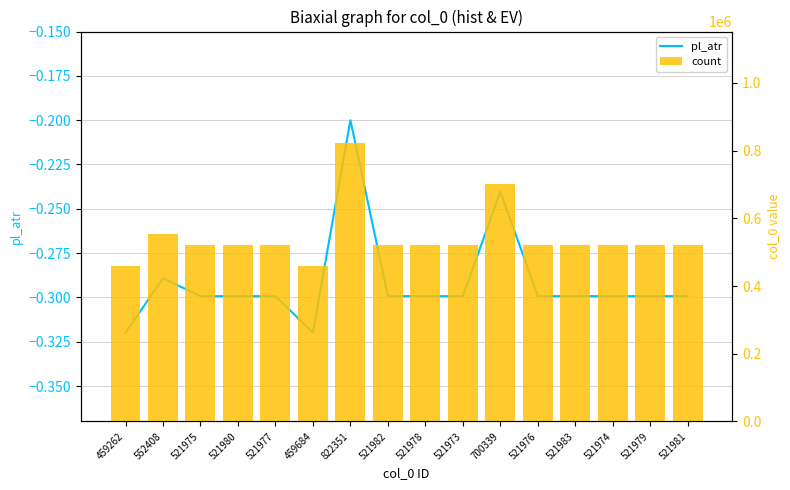

How many data points in count are above 521979?

7